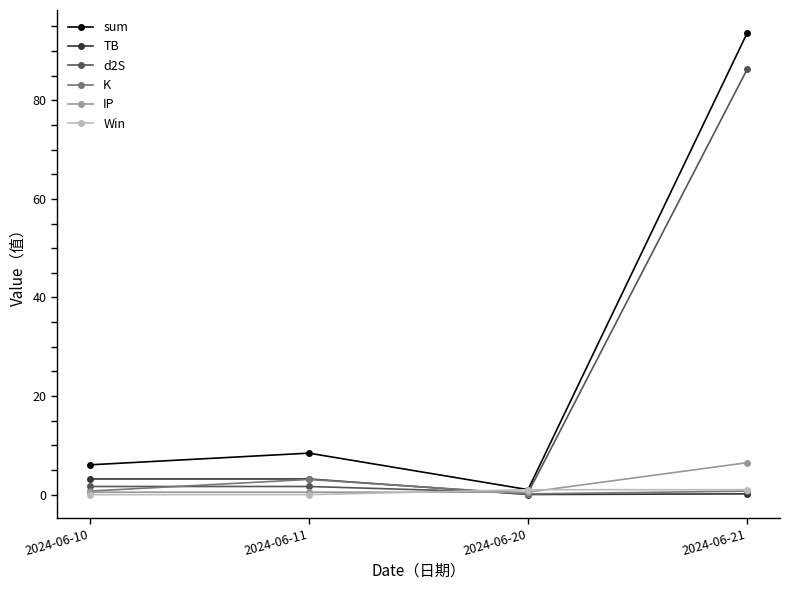

Which series has the largest total across all categories?

sum